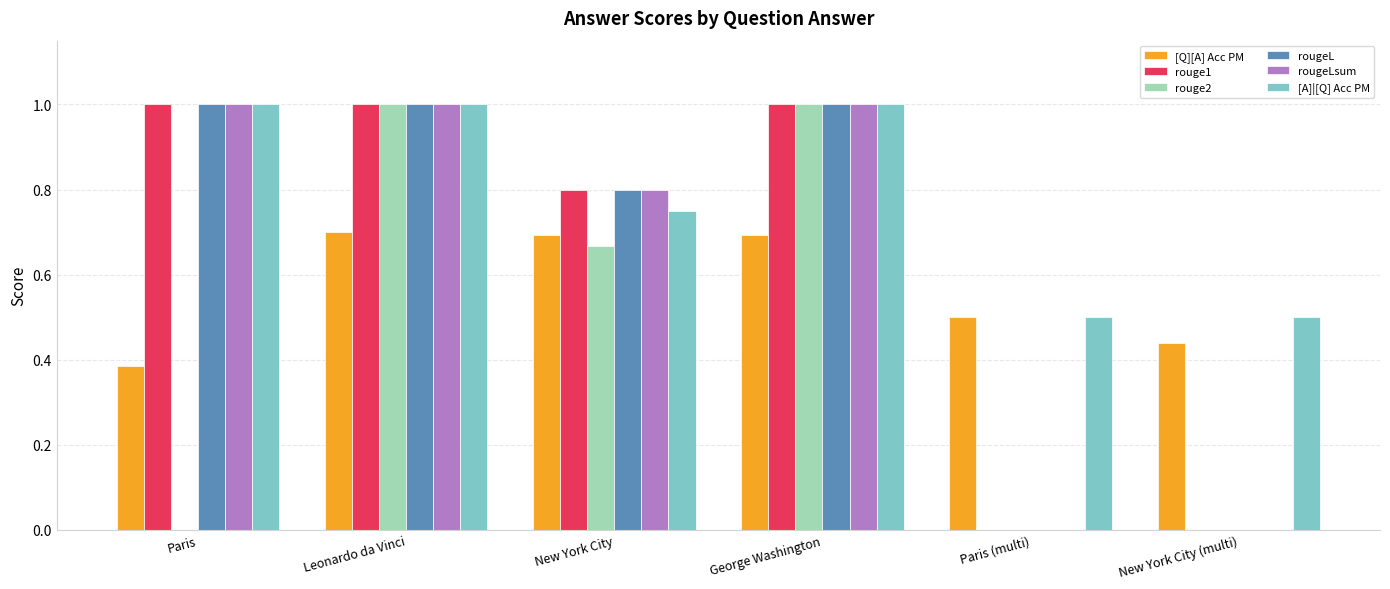

Is the value of rougeLsum at George Washington greater than the value of rouge1 at New York City (multi)?

Yes